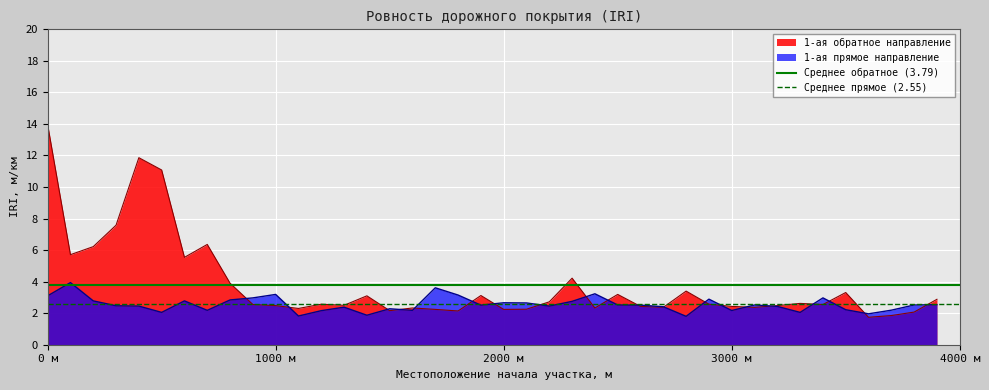

At which label does 1-ая обратное направление reach its peak?

0 м